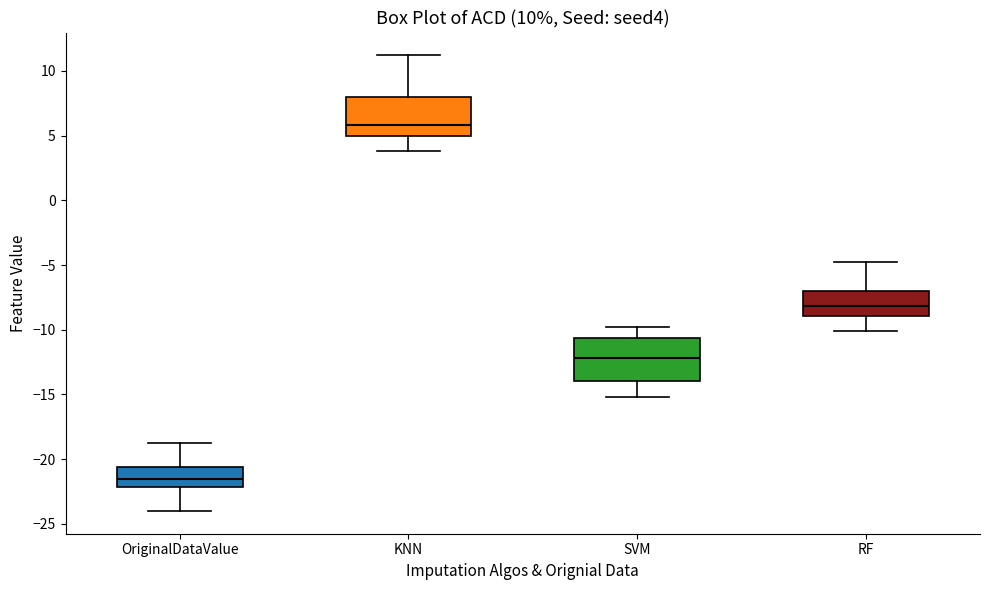

Which box's median line is the lowest?

OriginalDataValue